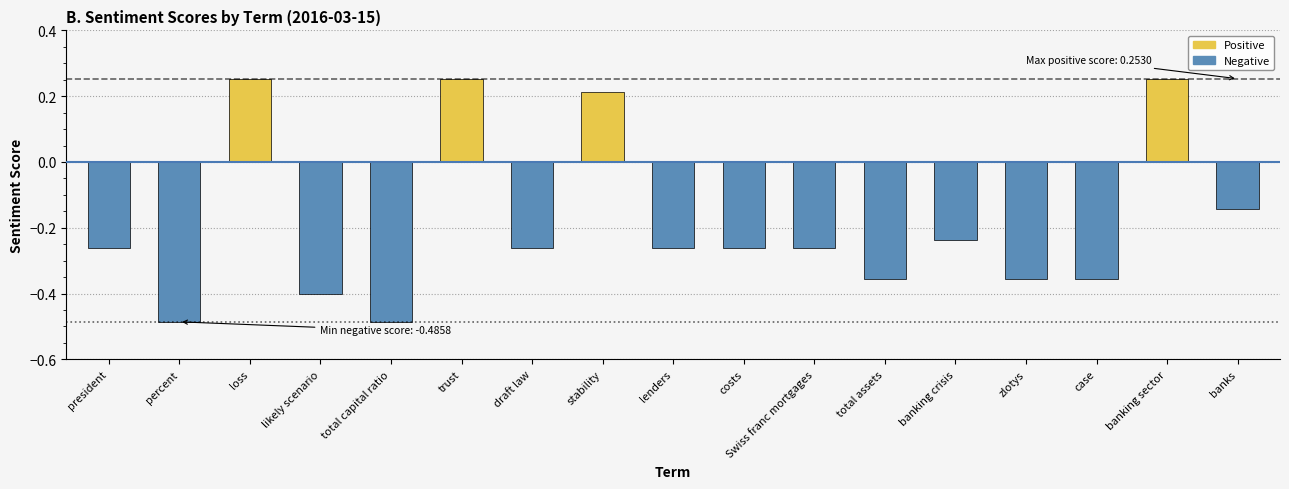

What is the difference between the second highest and minimum values?

0.7